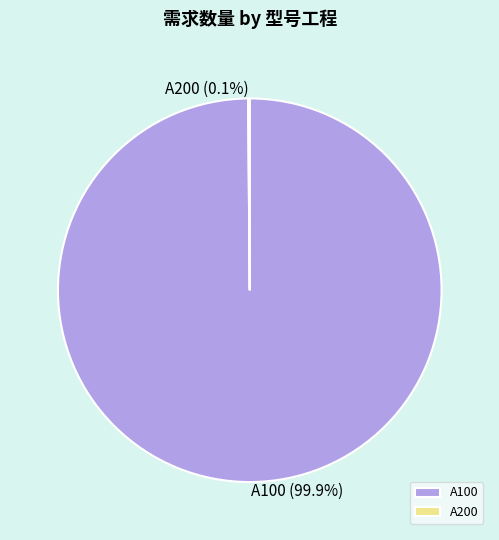

Which slice is the largest?

A100